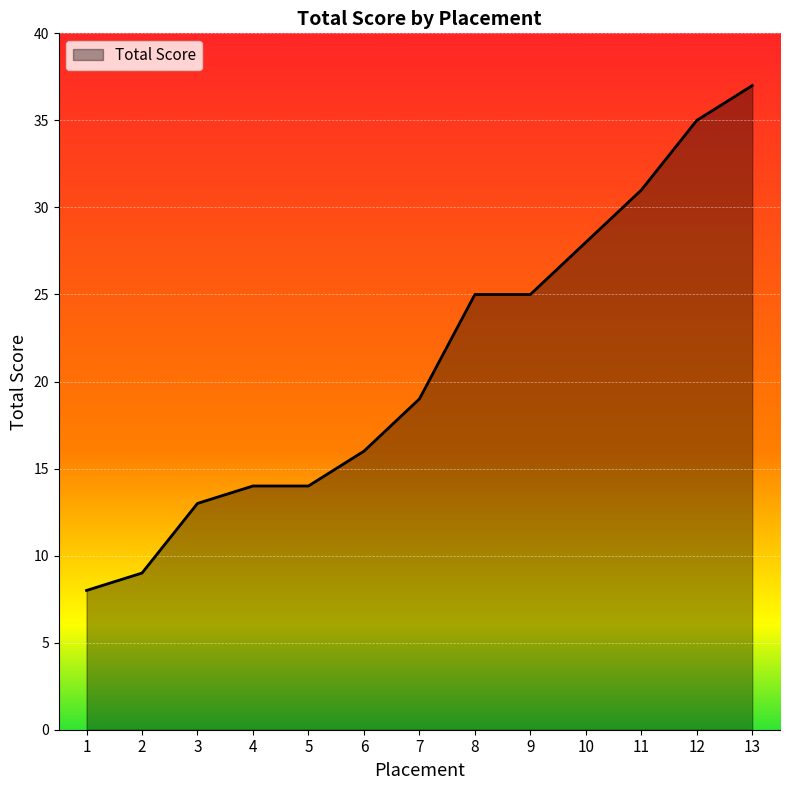

What is the minimum value shown in the chart?

8